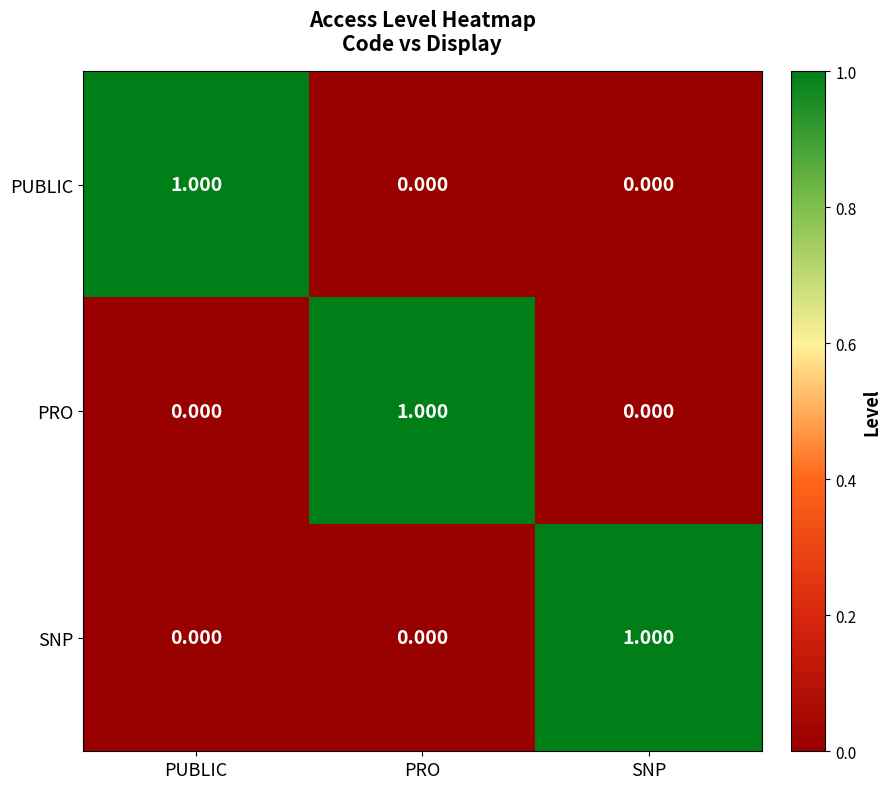

Is the value of SNP at SNP greater than the value of PUBLIC at SNP?

Yes